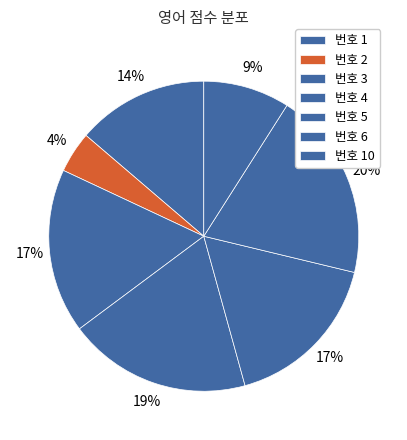

Is there a majority slice in this chart?

No